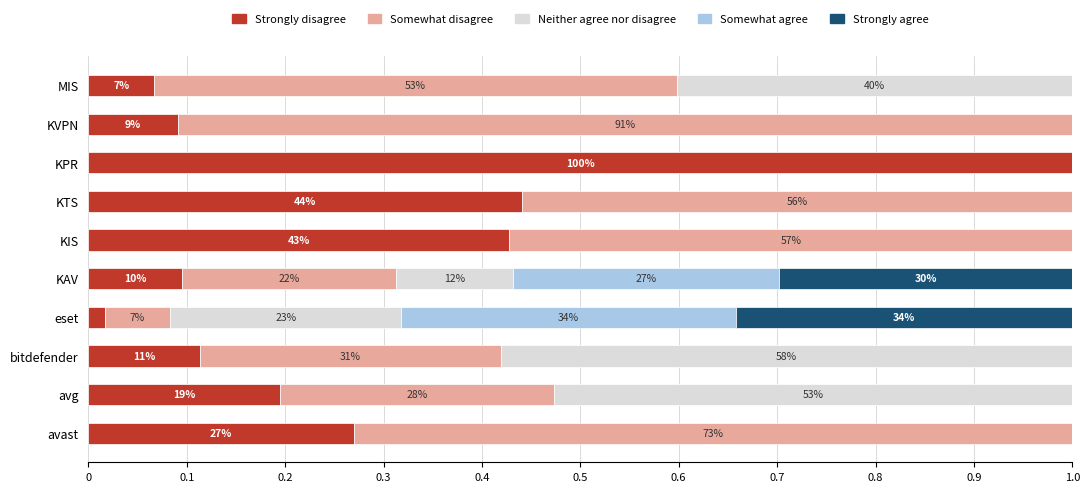

What are all the series names shown in the legend?

Strongly disagree, Somewhat disagree, Neither agree nor disagree, Somewhat agree, Strongly agree